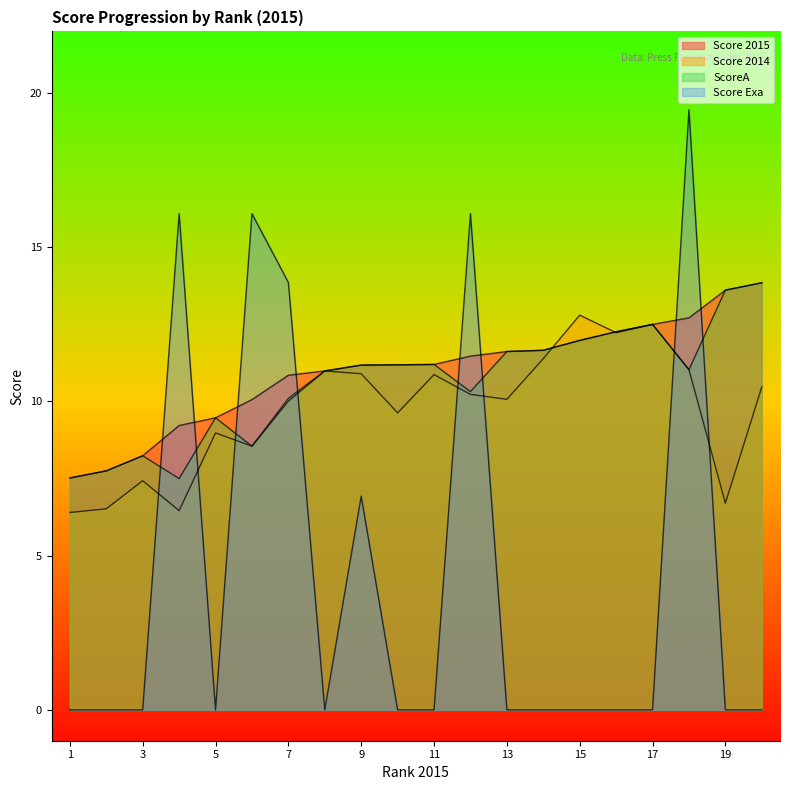

The Score 2014 series shows 15.2 at 14. True or false?

False